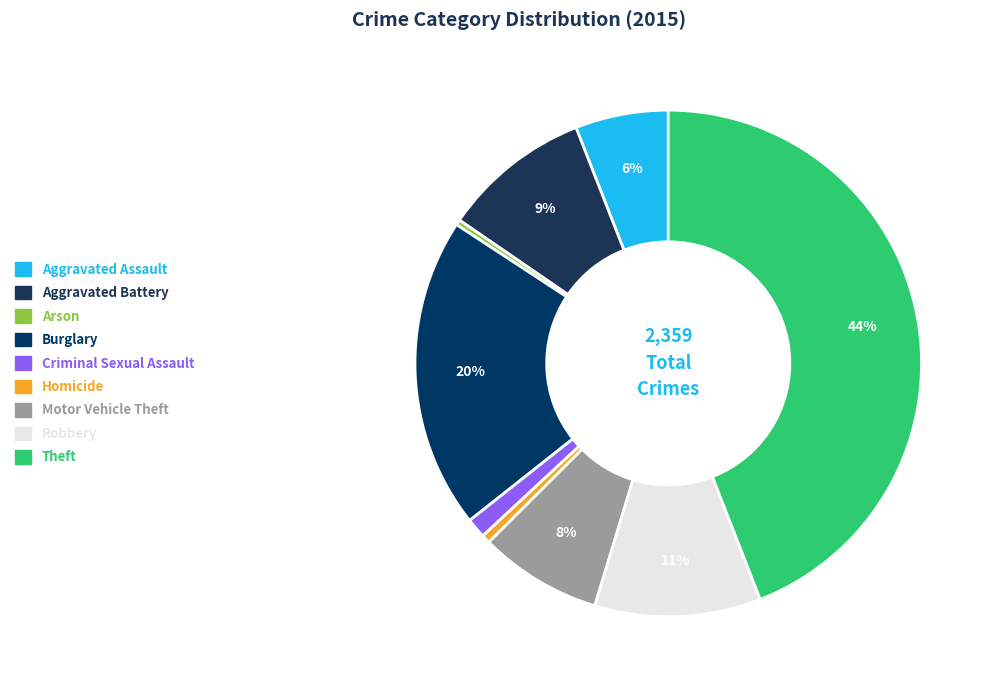

How many slices are in this pie chart?

9